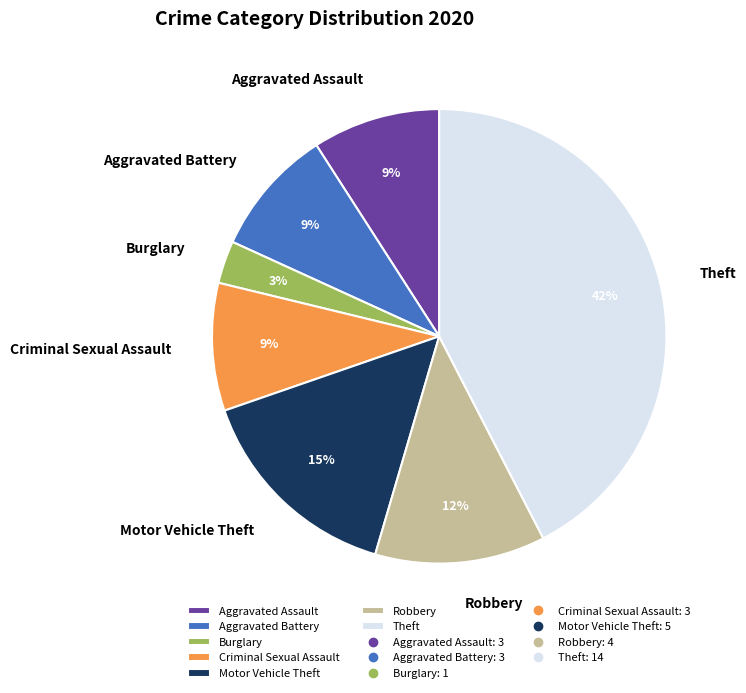

How many segments does this pie chart have?

7